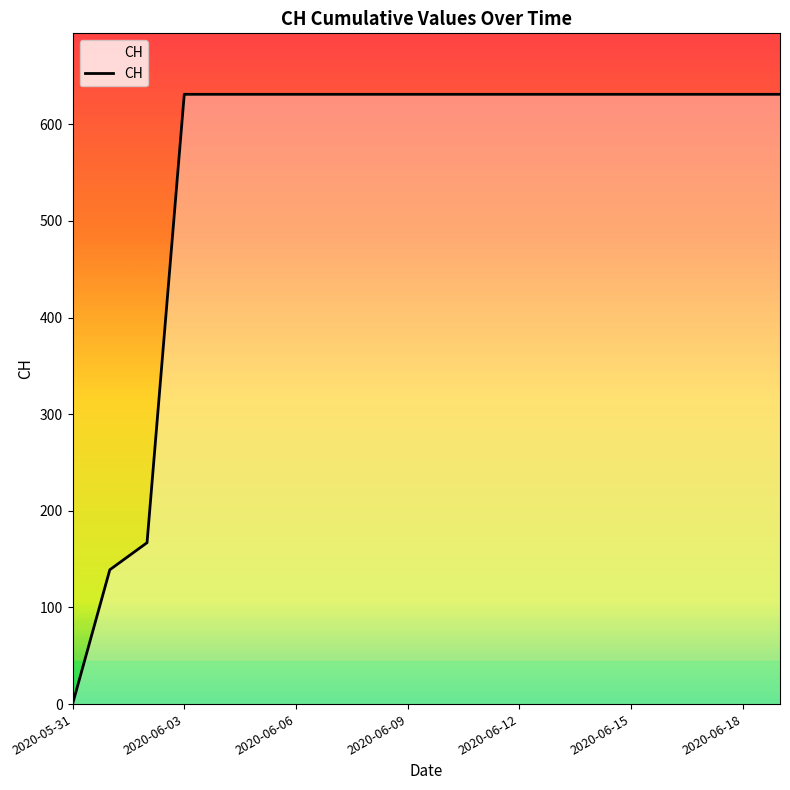

What is the greatest value displayed?

631